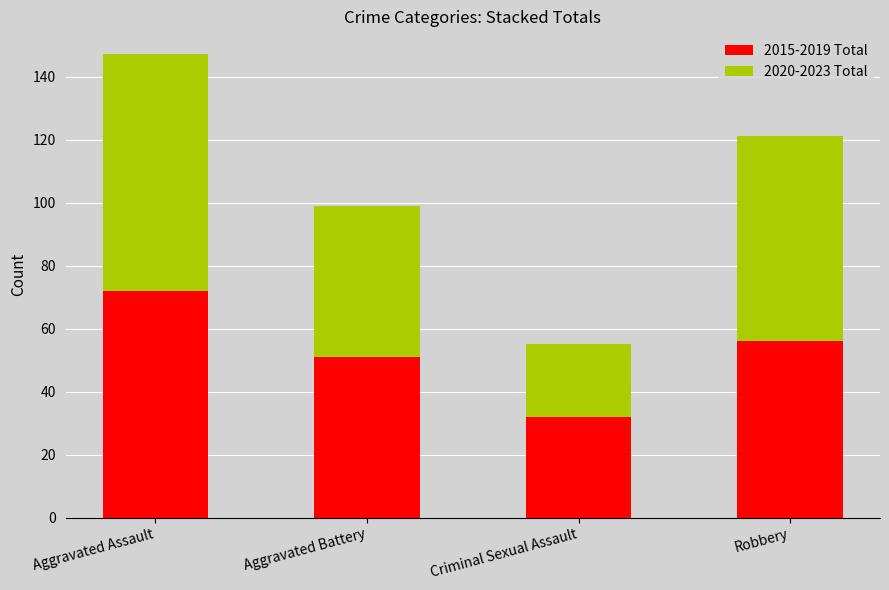

What is the minimum value for 2015-2019 Total?

32